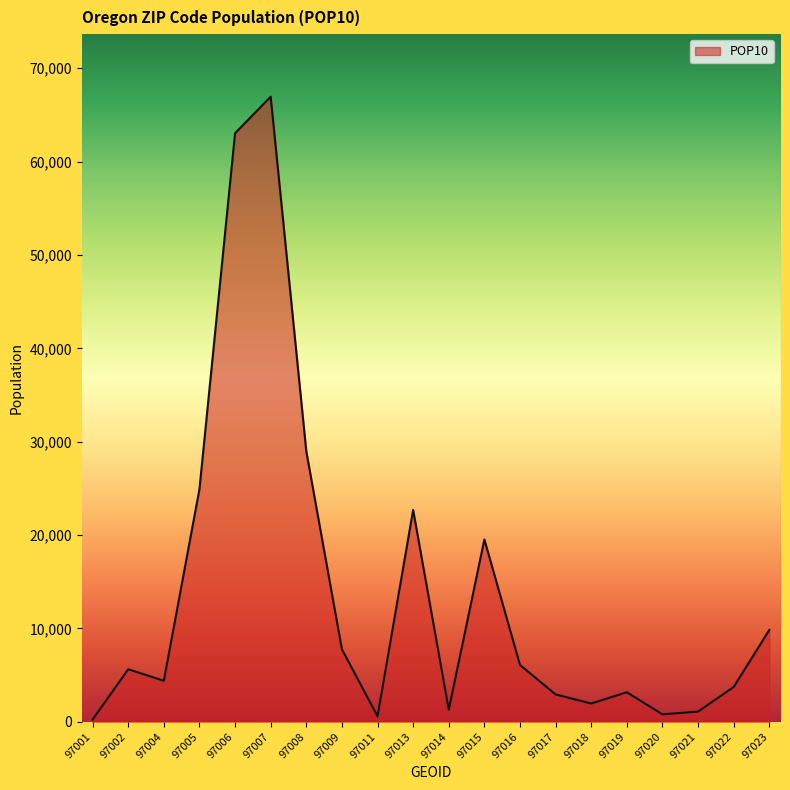

Is it true that the value at 97019 is 5517?

False